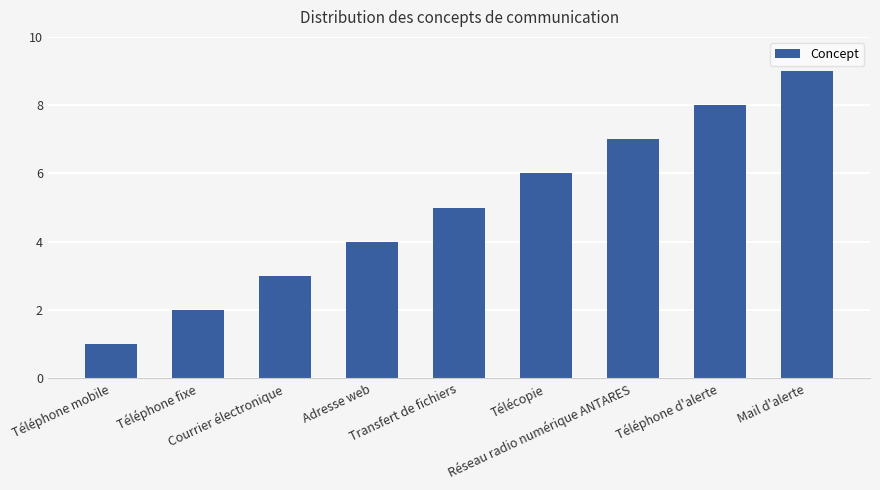

Is it true that the value at Téléphone mobile is 1?

True